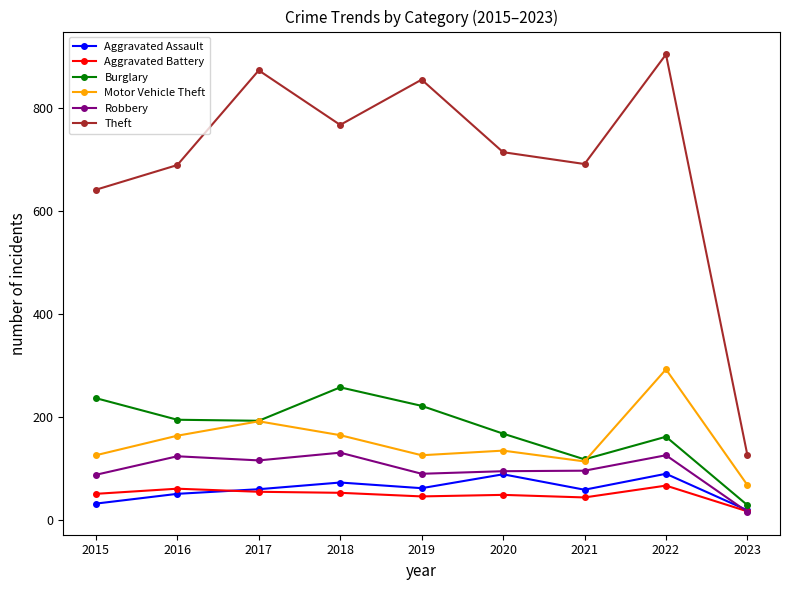

At which category does the chart reach its peak across all series?

2022